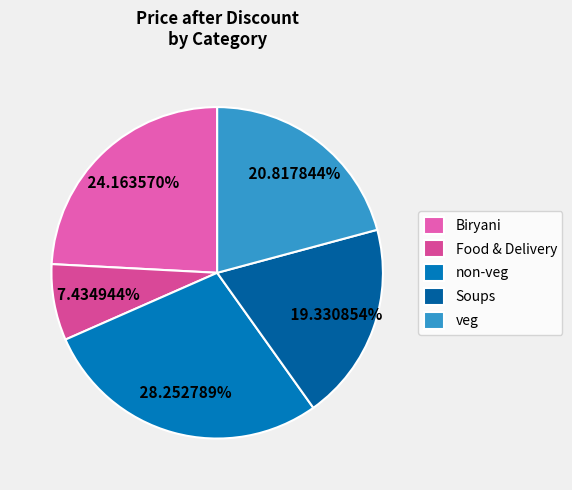

Count the number of slices in the pie.

5